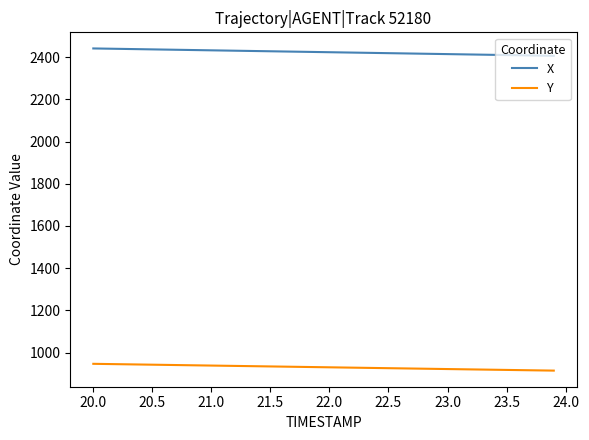

List the series in order of their peak value, lowest first.

Y, X